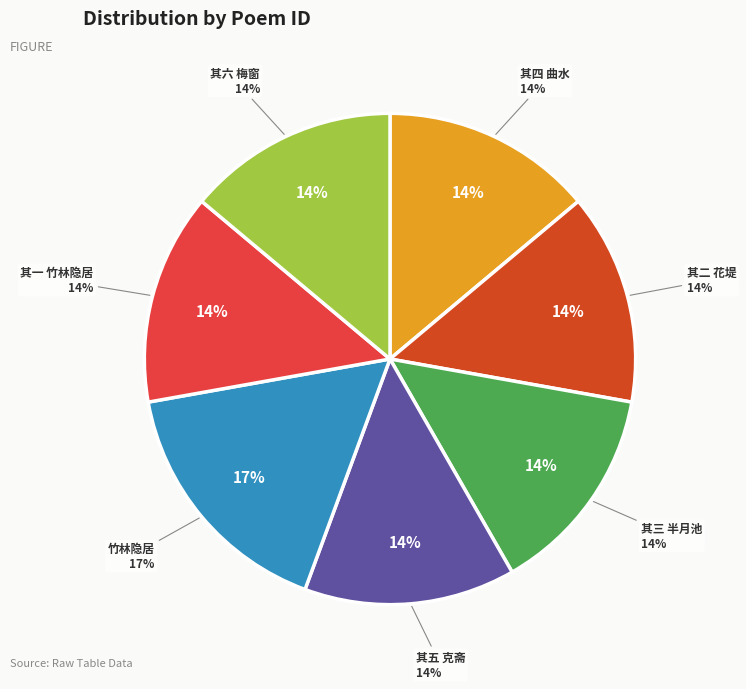

Is it true that 新居六咏 其四 曲水 is 8% of the pie?

False